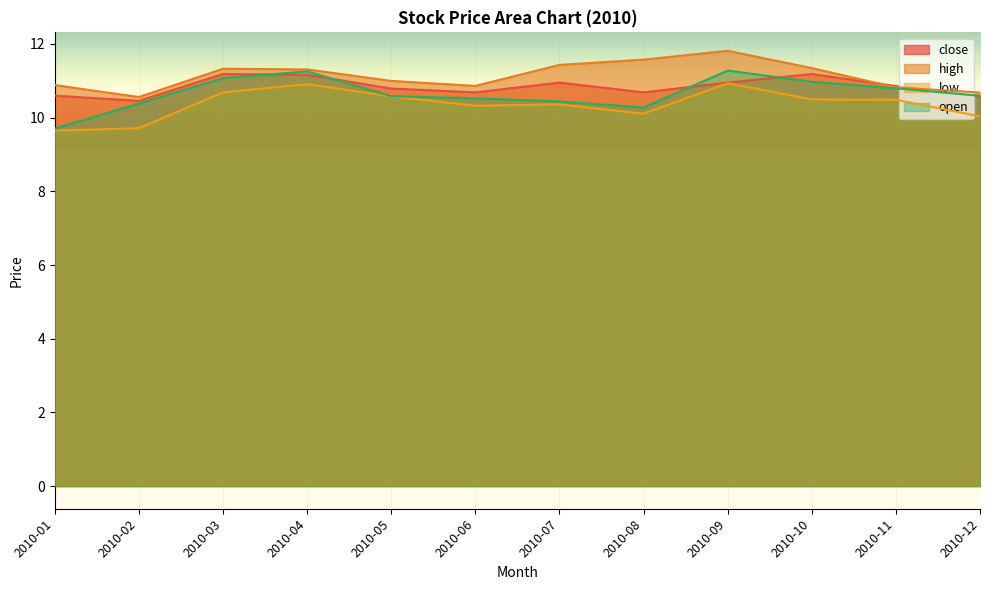

At which label is low closest to 10?

2010-12